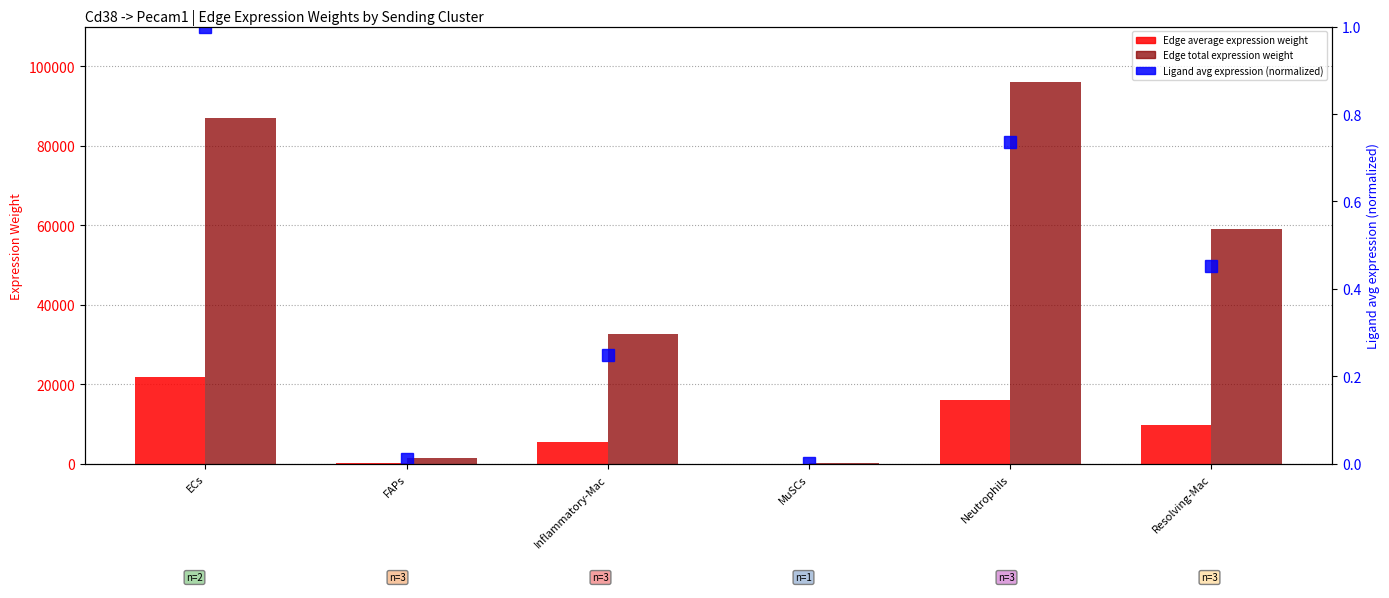

Reading left to right, extract all data points from this chart.

Edge average expression weight: 21724.5	241.2	5432.3	52.5	15997.6	9829.2
Edge total expression weight: 86898.2	1447.3	32593.9	210.0	95985.7	58975.5
Ligand avg expression (normalized): 1.0	0.0	0.3	0.0	0.7	0.5